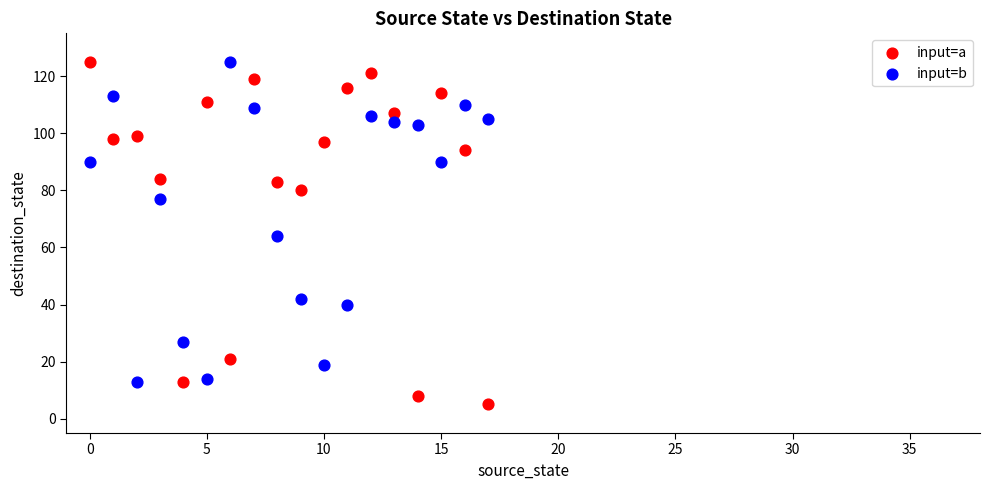

What are all the series names shown in the legend?

input=a, input=b